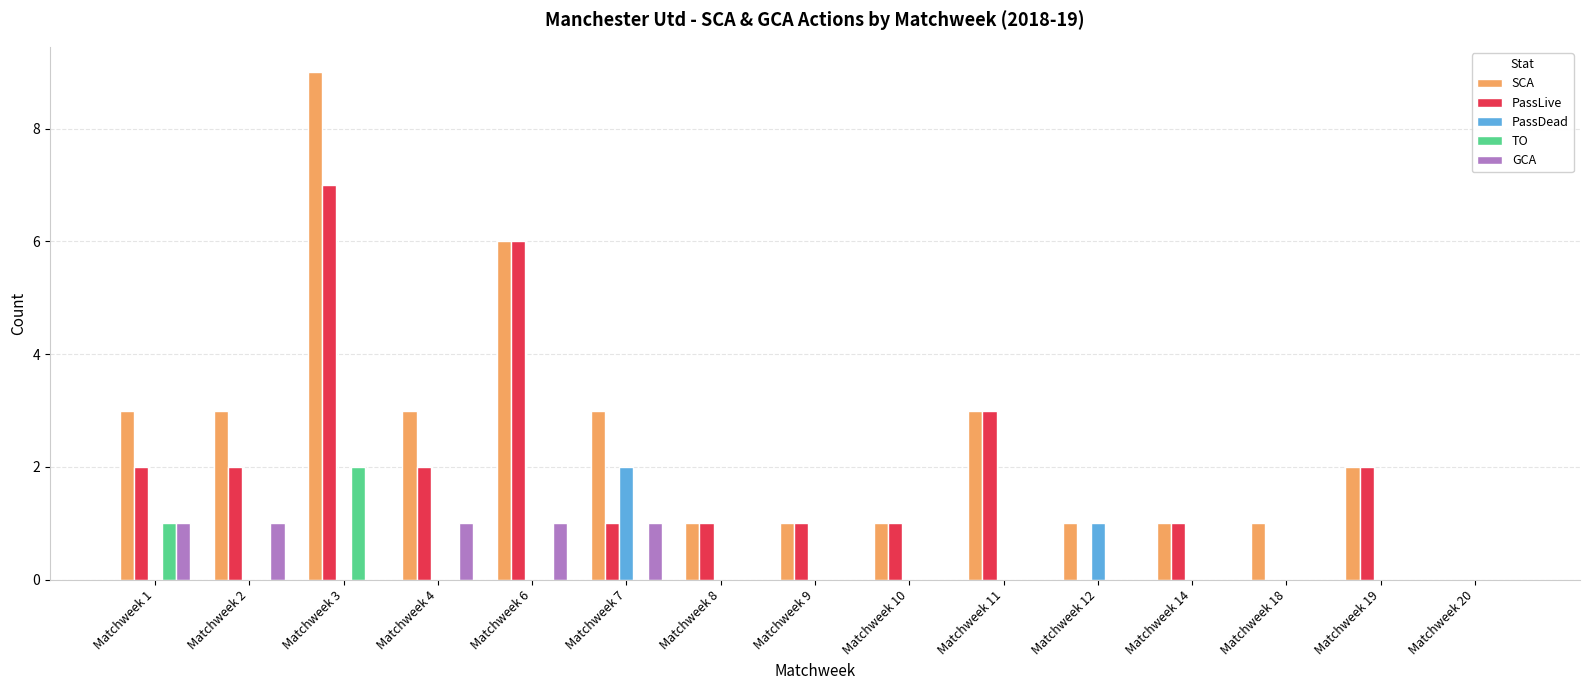

What is the sum of all SCA values?

38